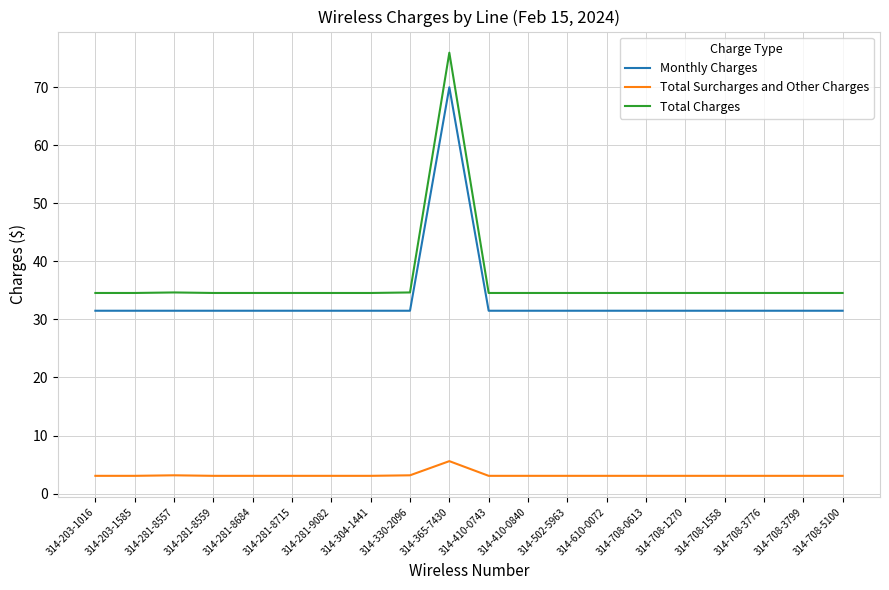

The value of Monthly Charges at 314-203-1016 is 31.5. True or false?

True